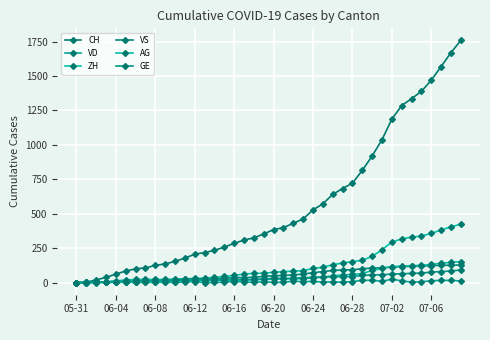

At how many categories does at least one series exceed 292?

23